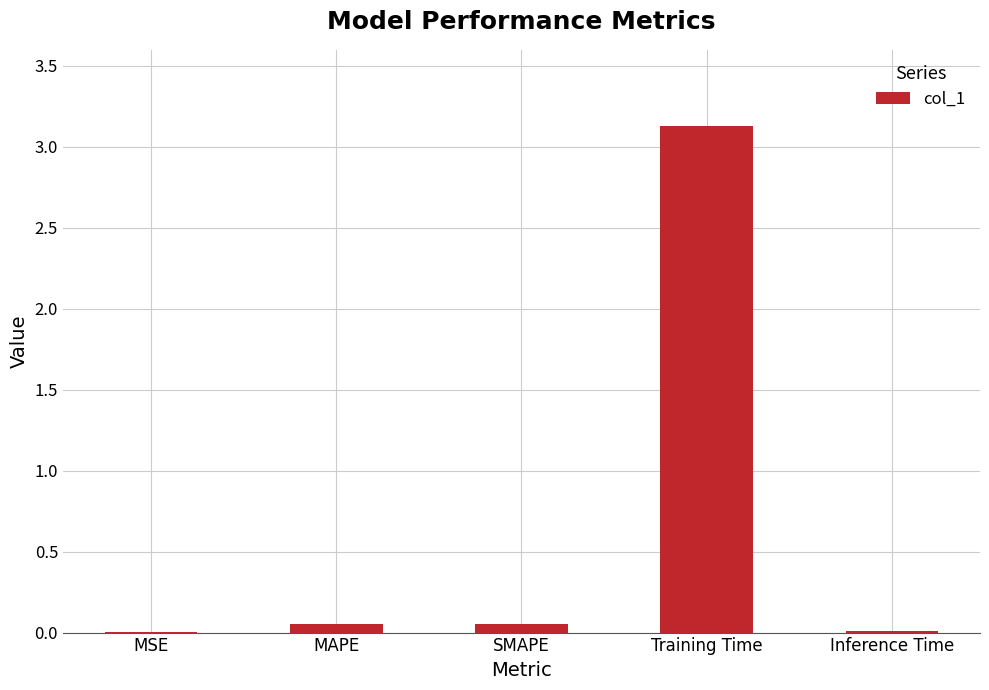

Is it true that the value at Training Time is 2.2?

False